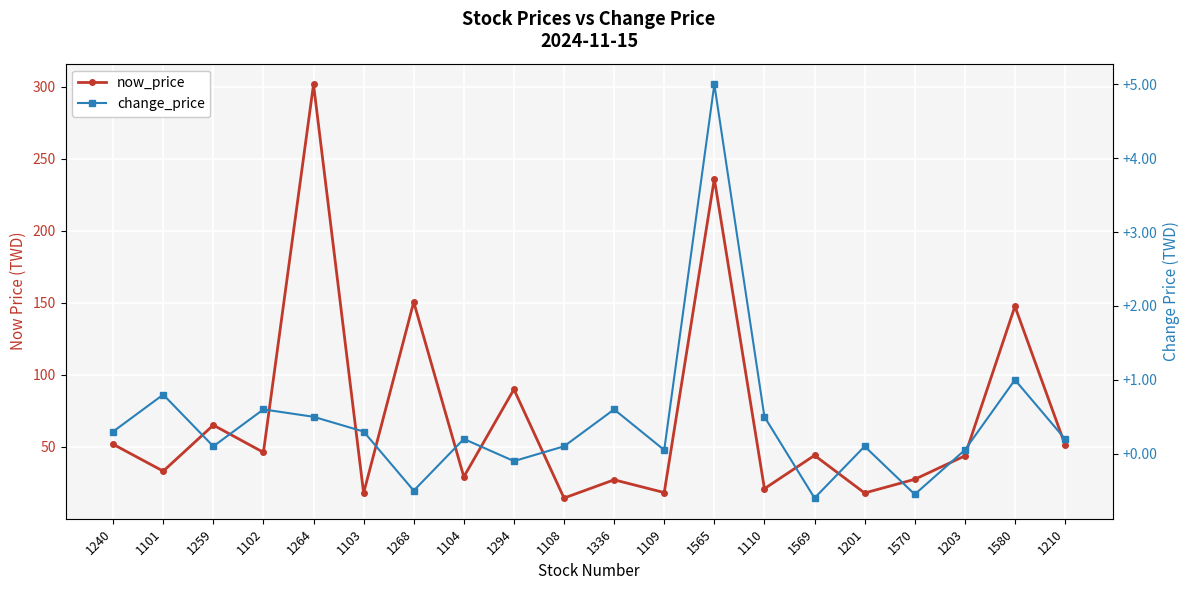

Which series changed the most between 1102 and 1580?

now_price